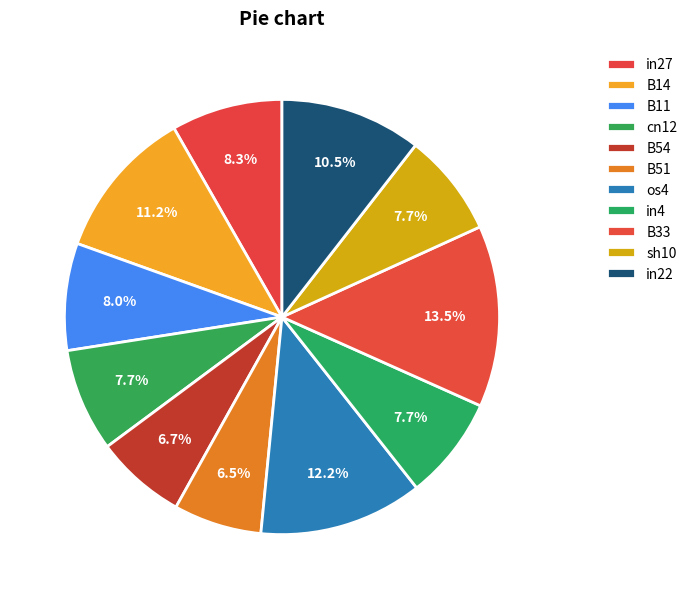

The cn12 slice represents 14% of the pie. True or false?

False